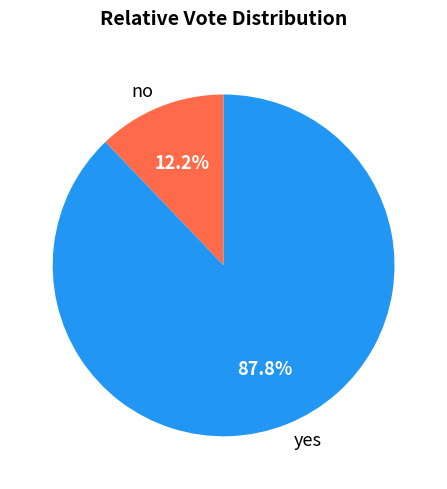

To the nearest percent, what is the average slice percentage?

50%